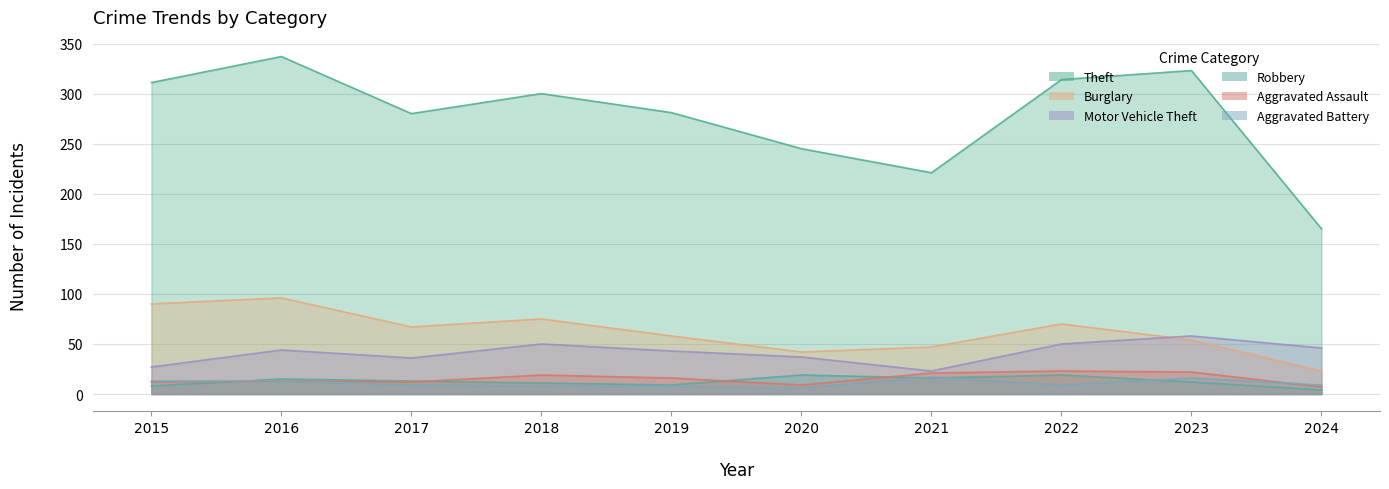

What value does the Aggravated Battery series have at 2019, to the nearest 10?

10